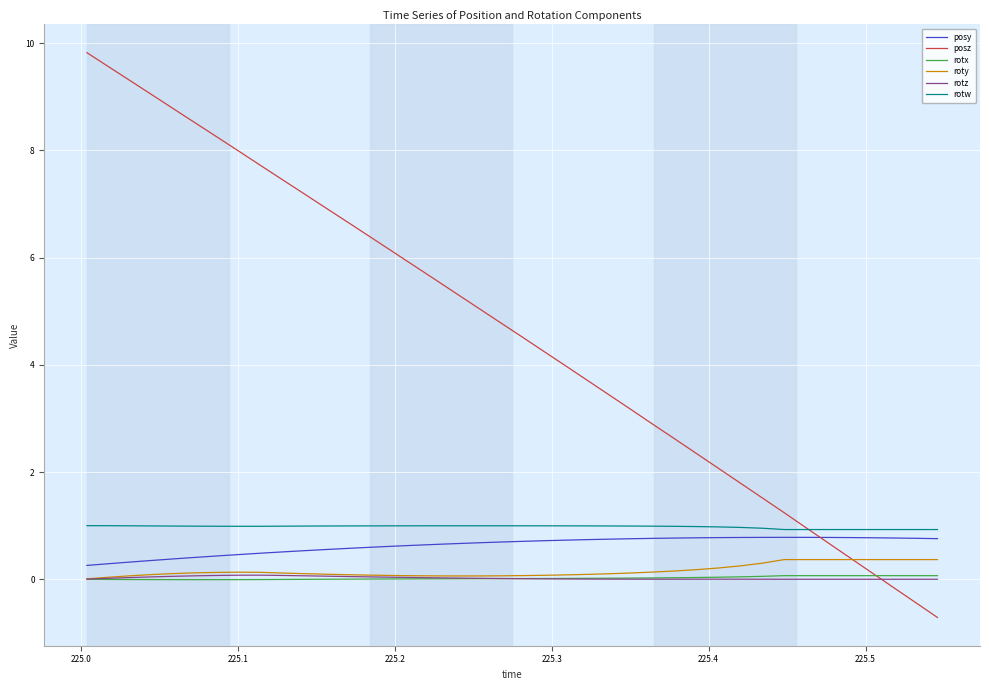

What is the greatest value displayed?

9.8